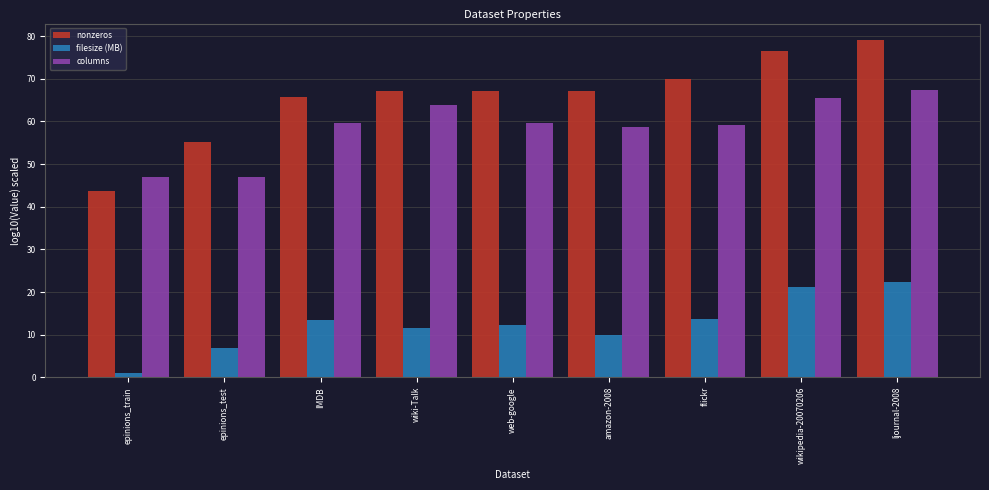

What is the approximate value of columns at amazon-2008?

58.7